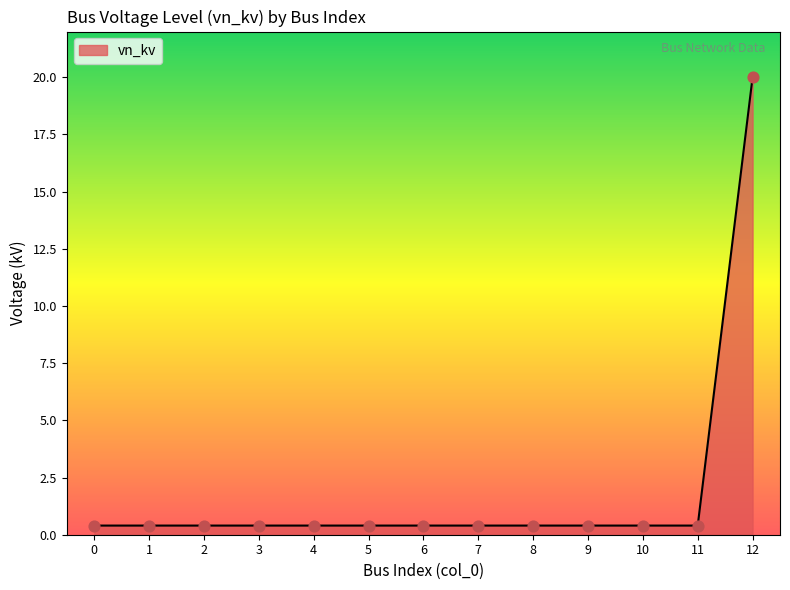

The chart shows a value of 0.4 at 10. True or false?

True